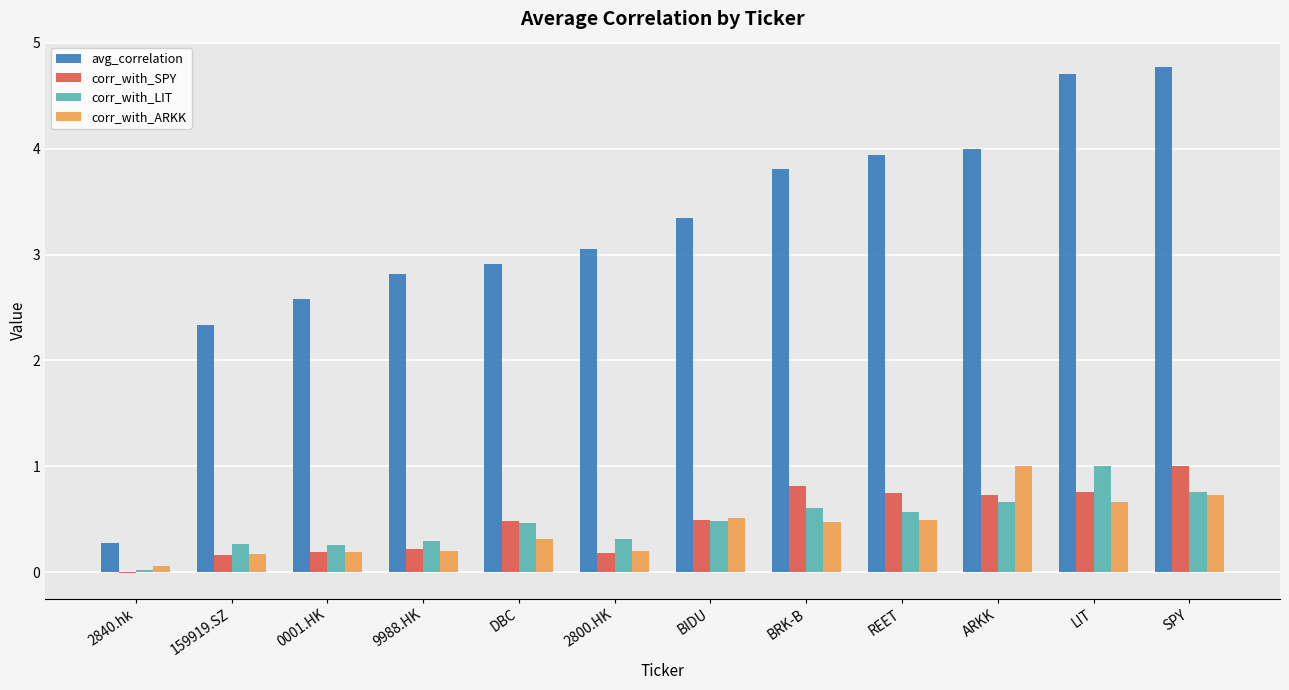

What value does the avg_correlation series have at DBC?

2.9